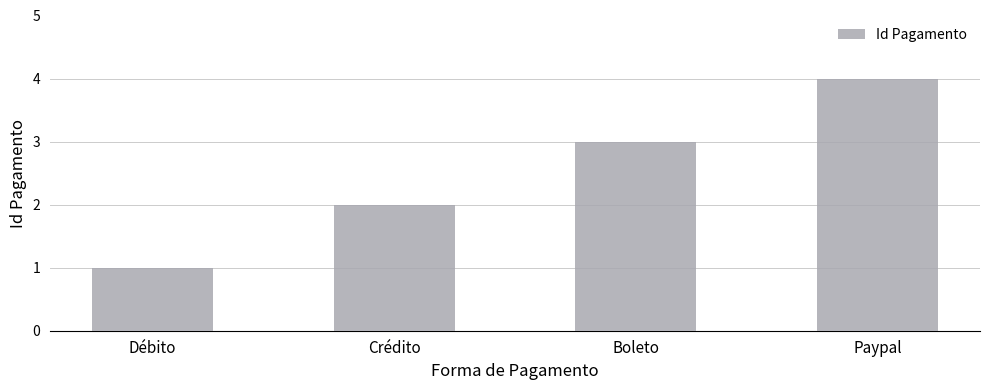

What is the ratio of the value at Paypal to the value at Débito?

4.0